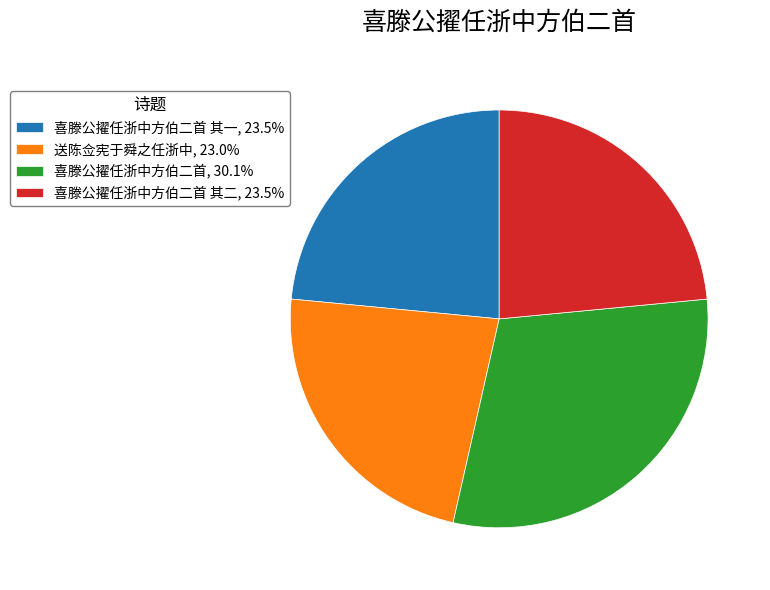

Approximately how many times larger is the value at 喜滕公擢任浙中方伯二首, 30.1% compared to 送陈佥宪于舜之任浙中, 23.0%?

1.3